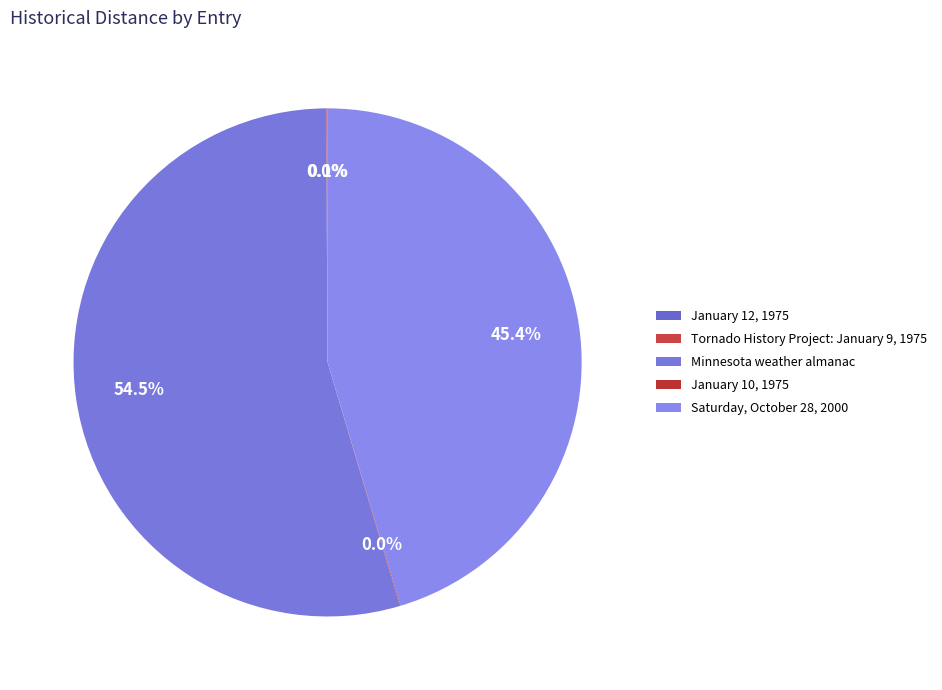

To the nearest percent, what is the difference between the Saturday, October 28, 2000 and Minnesota weather almanac slice percentages?

9%